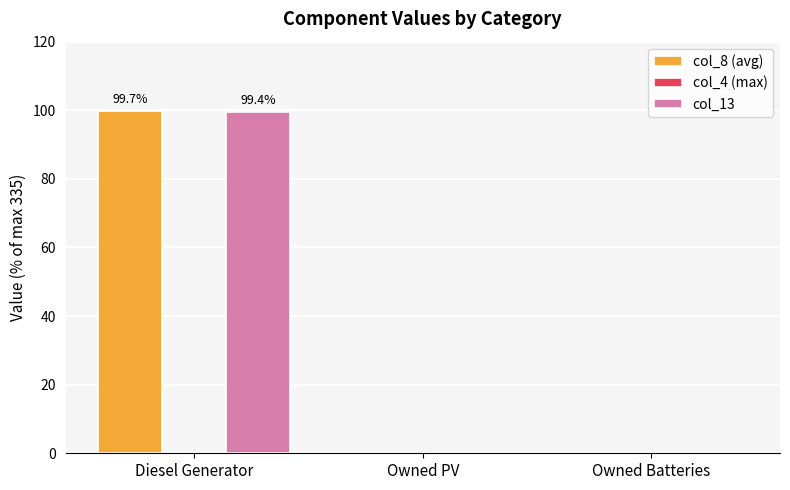

Reading left to right, extract all data points from this chart.

col_8 (avg): Diesel Generator=99.7	Owned PV=0.0	Owned Batteries=0.0
col_13: Diesel Generator=99.4	Owned PV=0.0	Owned Batteries=0.0